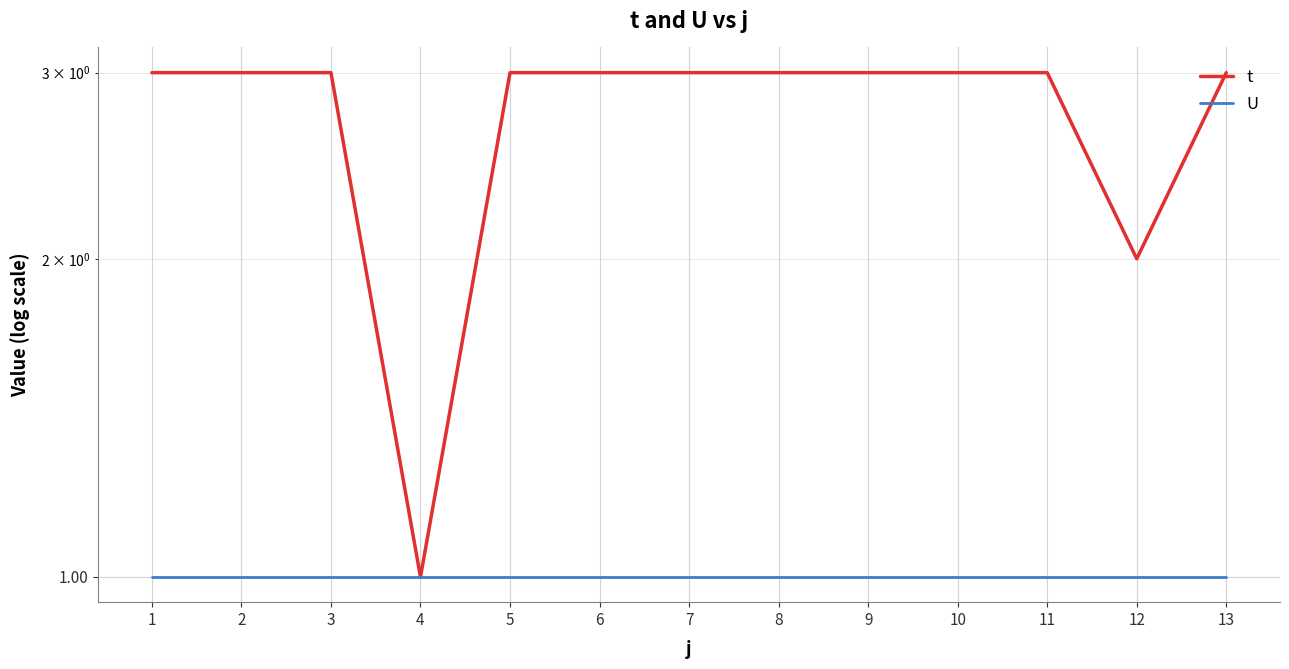

The t series shows 5 at 2. True or false?

False